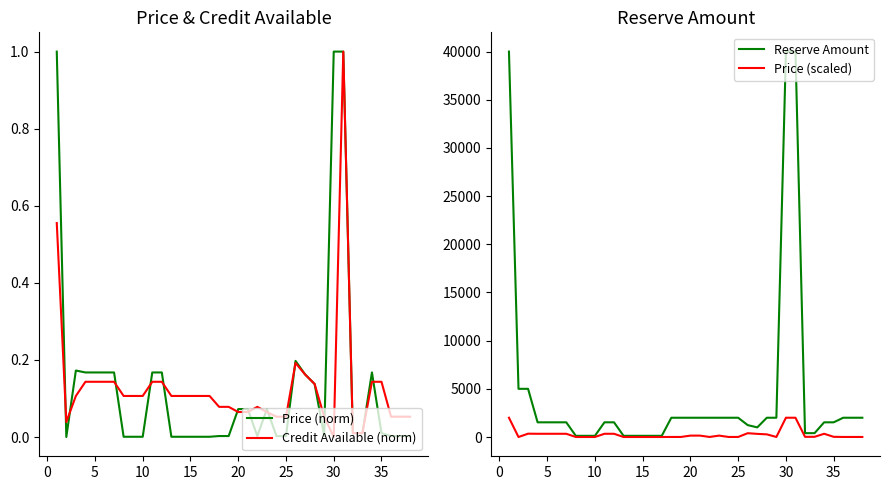

How many times do Credit Available (norm) and Price (scaled) cross each other?

2